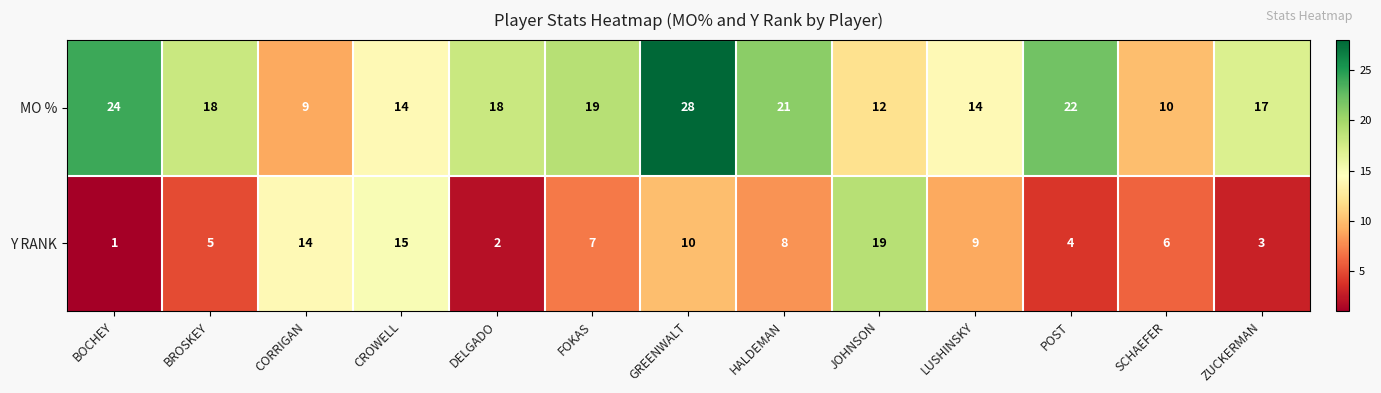

What is the sum of the Y RANK values at CORRIGAN and LUSHINSKY?

23